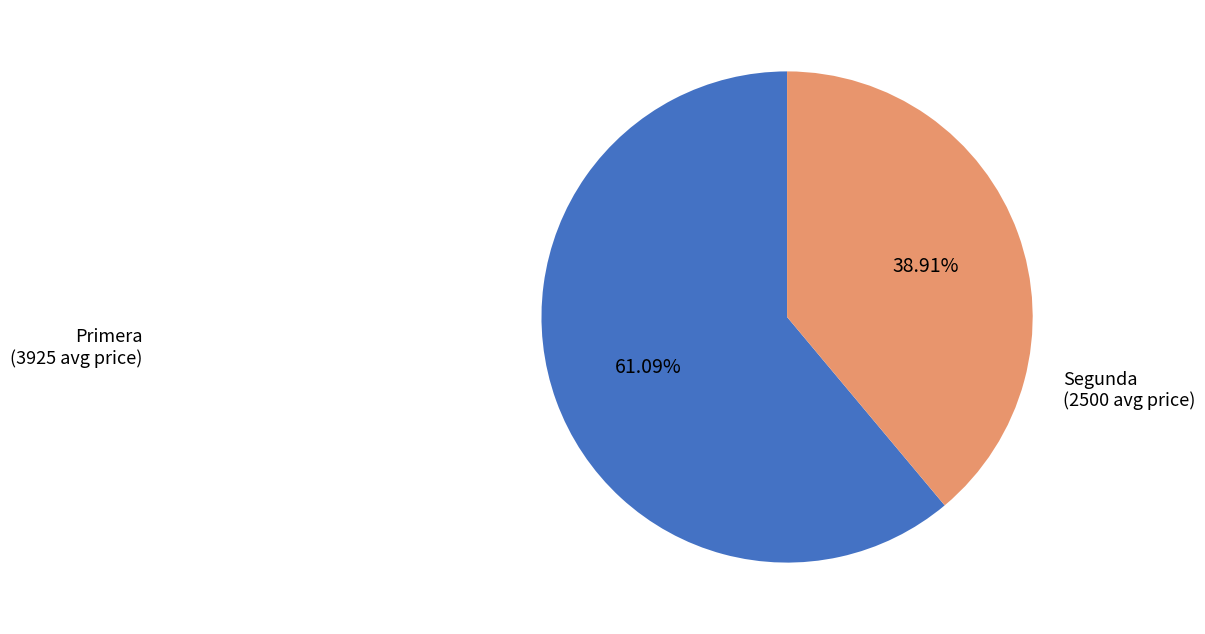

To the nearest percent, what is the difference between the largest and smallest slice percentages?

22%